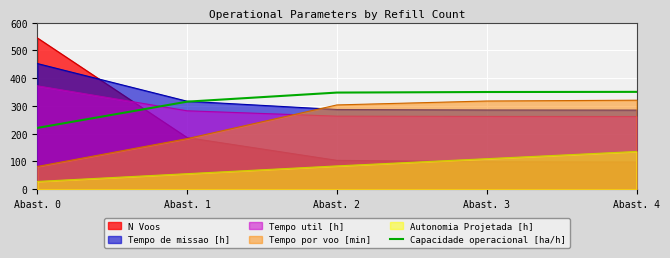

Rank the categories by value from lowest to highest.

Abast. 0, Abast. 1, Abast. 2, Abast. 3, Abast. 4